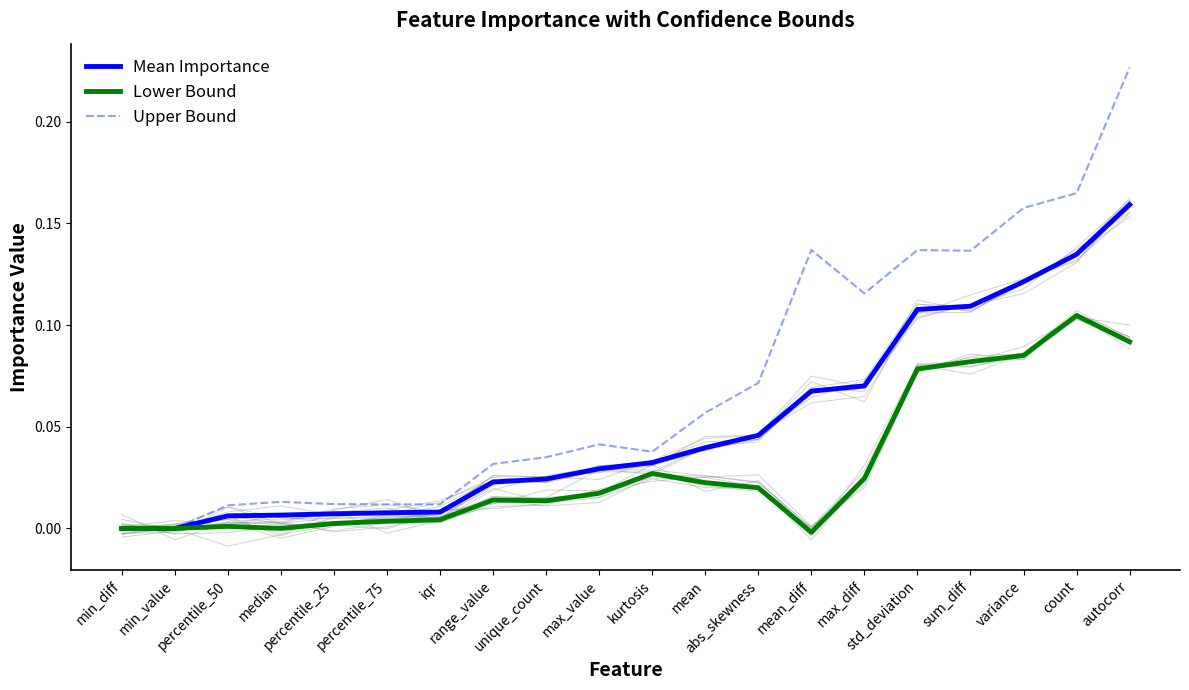

True or false: Lower Bound and Upper Bound cross at least once.

False